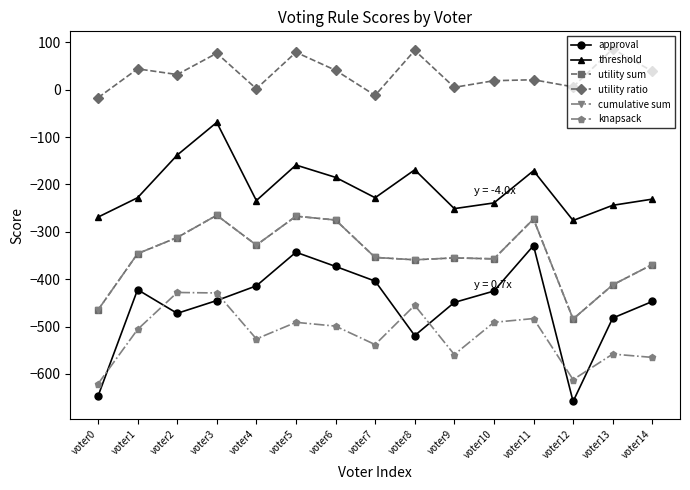

What is the approximate value of utility ratio at voter14, to the nearest 50?

50